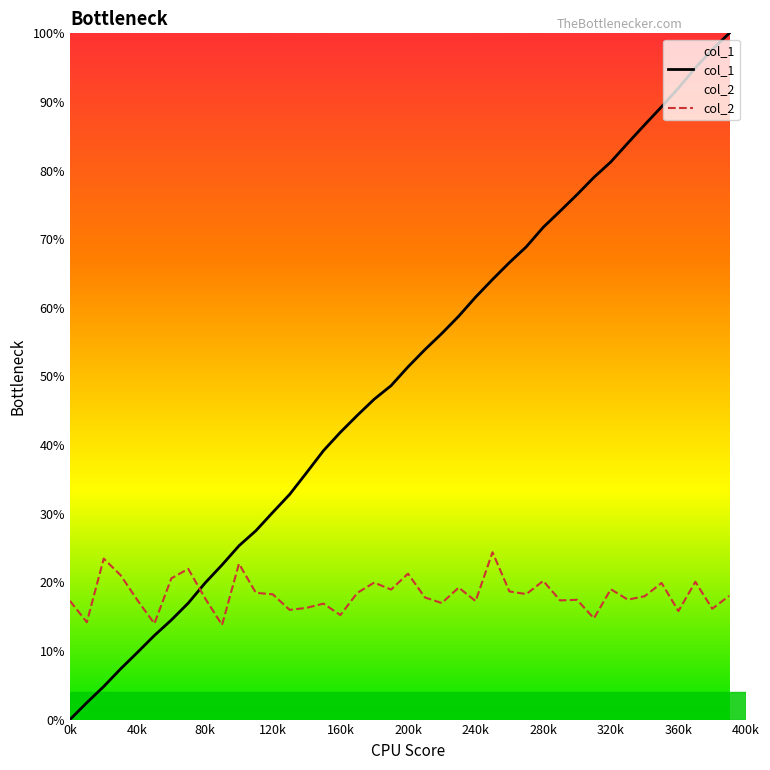

Reading left to right, transcribe all the data shown in this chart.

col_1: 0.0	0.0	0.0	0.1	0.1	0.1	0.1	0.2	0.2	0.2	0.3	0.3	0.3	0.3	0.4	0.4	0.4	0.4	0.5	0.5	0.5	0.5	0.6	0.6	0.6	0.6	0.7	0.7	0.7	0.7	0.8	0.8	0.8	0.8	0.9	0.9	0.9	0.9	1.0	1.0
col_2: 0.2	0.1	0.2	0.2	0.2	0.1	0.2	0.2	0.2	0.1	0.2	0.2	0.2	0.2	0.2	0.2	0.2	0.2	0.2	0.2	0.2	0.2	0.2	0.2	0.2	0.2	0.2	0.2	0.2	0.2	0.2	0.1	0.2	0.2	0.2	0.2	0.2	0.2	0.2	0.2